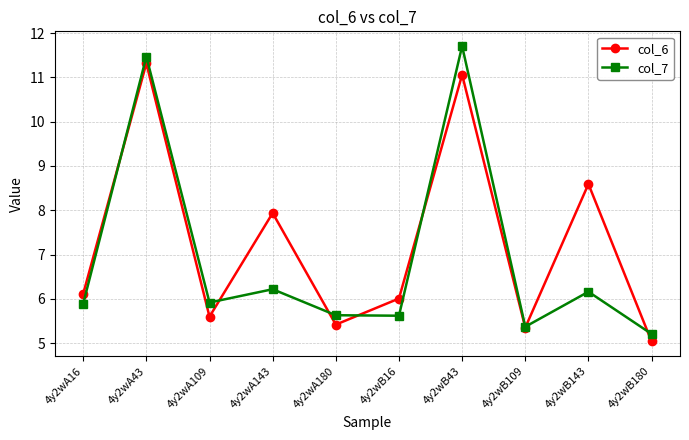

In col_6, how many points are higher than both neighbors (excluding endpoints)?

4